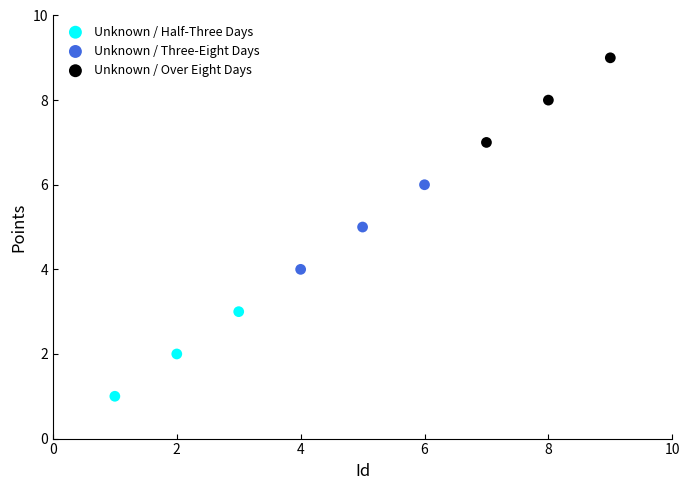

What are all the series names shown in the legend?

Unknown / Half-Three Days, Unknown / Three-Eight Days, Unknown / Over Eight Days